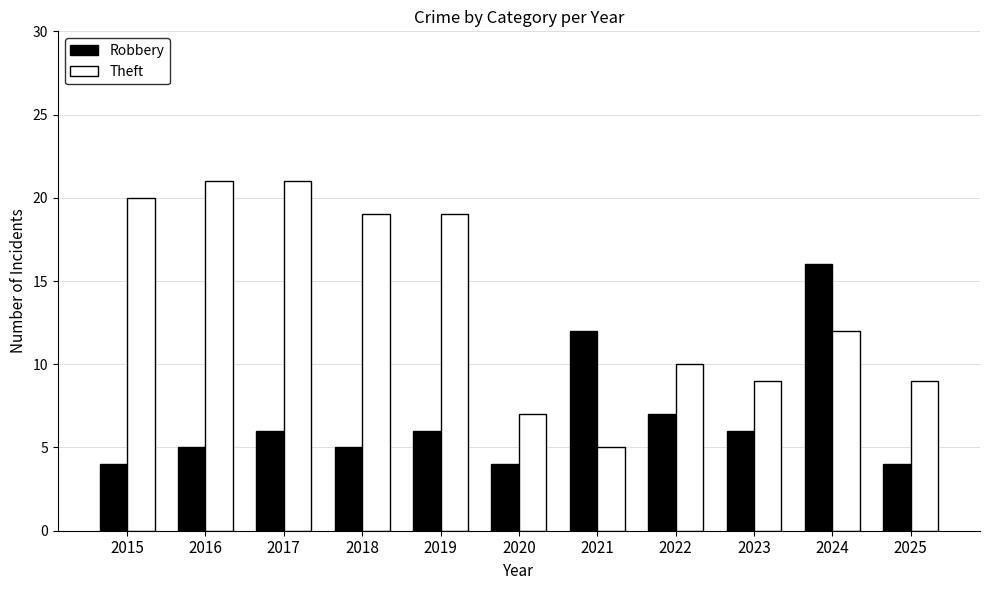

Rank the series by their average value, from highest to lowest.

Theft, Robbery